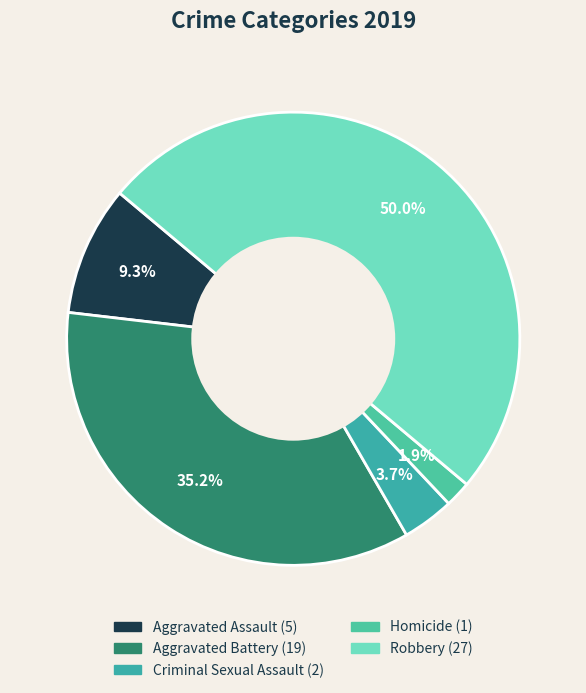

Which category has the biggest portion of the pie?

Robbery